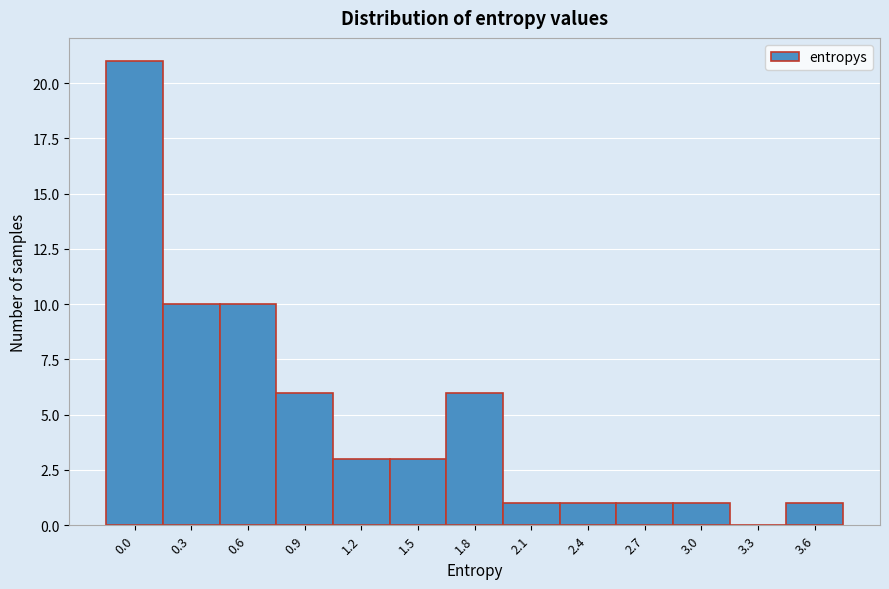

Reading left to right, extract all data points from this chart.

0.0=21	0.3=10	0.6=10	0.9=6	1.2=3	1.5=3	1.8=6	2.1=1	2.4=1	2.7=1	3.0=1	3.3=0	3.6=1